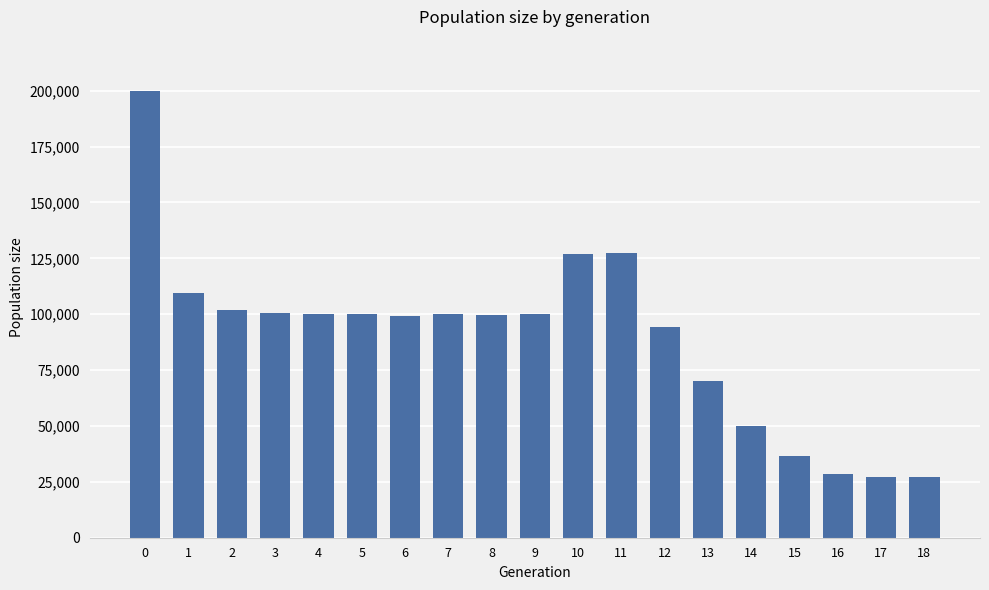

What is the value of the 17th bar from the left?

28605